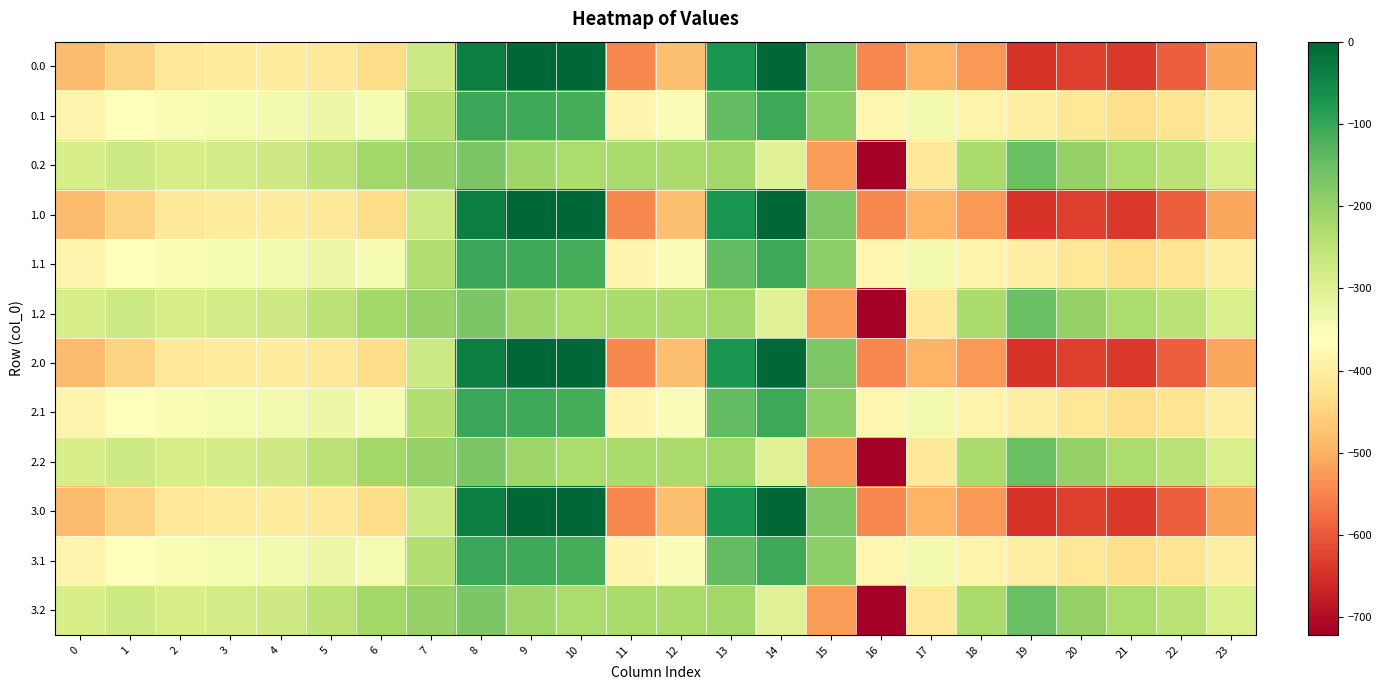

Reading right to left, what are all the values shown in this chart?

0.0: 23=-511.3	22=-592.3	21=-638.4	20=-629.9	19=-644.5	18=-529.6	17=-493.8	16=-545.4	15=-172.8	14=-0.3	13=-70.2	12=-477.2	11=-544.3	10=0.0	9=0.0	8=-35.0	7=-270.7	6=-435.0	5=-410.8	4=-404.9	3=-404.4	2=-410.3	1=-449.5	0=-482.0
0.1: 23=-399.4	22=-419.9	21=-432.4	20=-414.5	19=-399.7	18=-388.5	17=-340.1	16=-380.5	15=-190.4	14=-105.5	13=-141.2	12=-350.8	11=-384.7	10=-114.0	9=-104.8	8=-102.3	7=-234.9	6=-345.2	5=-329.5	4=-339.6	3=-342.7	2=-347.9	1=-361.1	0=-384.6
0.2: 23=-287.5	22=-247.4	21=-226.4	20=-199.2	19=-151.1	18=-223.1	17=-409.5	16=-721.2	15=-522.2	14=-301.9	13=-212.2	12=-224.3	11=-225.2	10=-228.0	9=-209.6	8=-169.5	7=-199.0	6=-216.4	5=-248.1	4=-274.4	3=-281.0	2=-285.5	1=-272.7	0=-287.1
1.0: 23=-511.3	22=-592.3	21=-638.4	20=-629.9	19=-644.5	18=-529.6	17=-493.8	16=-545.4	15=-172.8	14=-0.3	13=-70.2	12=-477.2	11=-544.3	10=0.0	9=0.0	8=-35.0	7=-270.7	6=-435.0	5=-410.8	4=-404.9	3=-404.4	2=-410.3	1=-449.5	0=-482.0
1.1: 23=-399.4	22=-419.9	21=-432.4	20=-414.5	19=-399.7	18=-388.5	17=-340.1	16=-380.5	15=-190.4	14=-105.5	13=-141.2	12=-350.8	11=-384.7	10=-114.0	9=-104.8	8=-102.3	7=-234.9	6=-345.2	5=-329.5	4=-339.6	3=-342.7	2=-347.9	1=-361.1	0=-384.6
1.2: 23=-287.5	22=-247.4	21=-226.4	20=-199.2	19=-151.1	18=-223.1	17=-409.5	16=-721.2	15=-522.2	14=-301.9	13=-212.2	12=-224.3	11=-225.2	10=-228.0	9=-209.6	8=-169.5	7=-199.0	6=-216.4	5=-248.1	4=-274.4	3=-281.0	2=-285.5	1=-272.7	0=-287.1
2.0: 23=-511.3	22=-592.3	21=-638.4	20=-629.9	19=-644.5	18=-529.6	17=-493.8	16=-545.4	15=-172.8	14=-0.3	13=-70.2	12=-477.2	11=-544.3	10=0.0	9=0.0	8=-35.0	7=-270.7	6=-435.0	5=-410.8	4=-404.9	3=-404.4	2=-410.3	1=-449.5	0=-482.0
2.1: 23=-399.4	22=-419.9	21=-432.4	20=-414.5	19=-399.7	18=-388.5	17=-340.1	16=-380.5	15=-190.4	14=-105.5	13=-141.2	12=-350.8	11=-384.7	10=-114.0	9=-104.8	8=-102.3	7=-234.9	6=-345.2	5=-329.5	4=-339.6	3=-342.7	2=-347.9	1=-361.1	0=-384.6
2.2: 23=-287.5	22=-247.4	21=-226.4	20=-199.2	19=-151.1	18=-223.1	17=-409.5	16=-721.2	15=-522.2	14=-301.9	13=-212.2	12=-224.3	11=-225.2	10=-228.0	9=-209.6	8=-169.5	7=-199.0	6=-216.4	5=-248.1	4=-274.4	3=-281.0	2=-285.5	1=-272.7	0=-287.1
3.0: 23=-511.3	22=-592.3	21=-638.4	20=-629.9	19=-644.5	18=-529.6	17=-493.8	16=-545.4	15=-172.8	14=-0.3	13=-70.2	12=-477.2	11=-544.3	10=0.0	9=0.0	8=-35.0	7=-270.7	6=-435.0	5=-410.8	4=-404.9	3=-404.4	2=-410.3	1=-449.5	0=-482.0
3.1: 23=-399.4	22=-419.9	21=-432.4	20=-414.5	19=-399.7	18=-388.5	17=-340.1	16=-380.5	15=-190.4	14=-105.5	13=-141.2	12=-350.8	11=-384.7	10=-114.0	9=-104.8	8=-102.3	7=-234.9	6=-345.2	5=-329.5	4=-339.6	3=-342.7	2=-347.9	1=-361.1	0=-384.6
3.2: 23=-287.5	22=-247.4	21=-226.4	20=-199.2	19=-151.1	18=-223.1	17=-409.5	16=-721.2	15=-522.2	14=-301.9	13=-212.2	12=-224.3	11=-225.2	10=-228.0	9=-209.6	8=-169.5	7=-199.0	6=-216.4	5=-248.1	4=-274.4	3=-281.0	2=-285.5	1=-272.7	0=-287.1